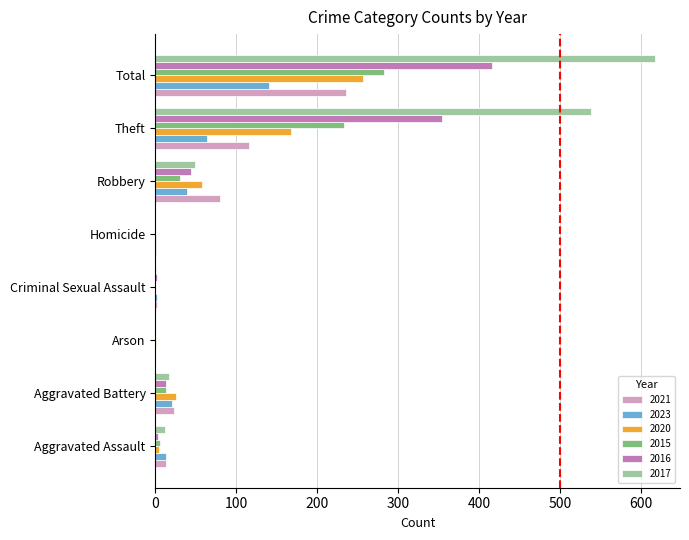

What is the sum of all 2020 values?

514